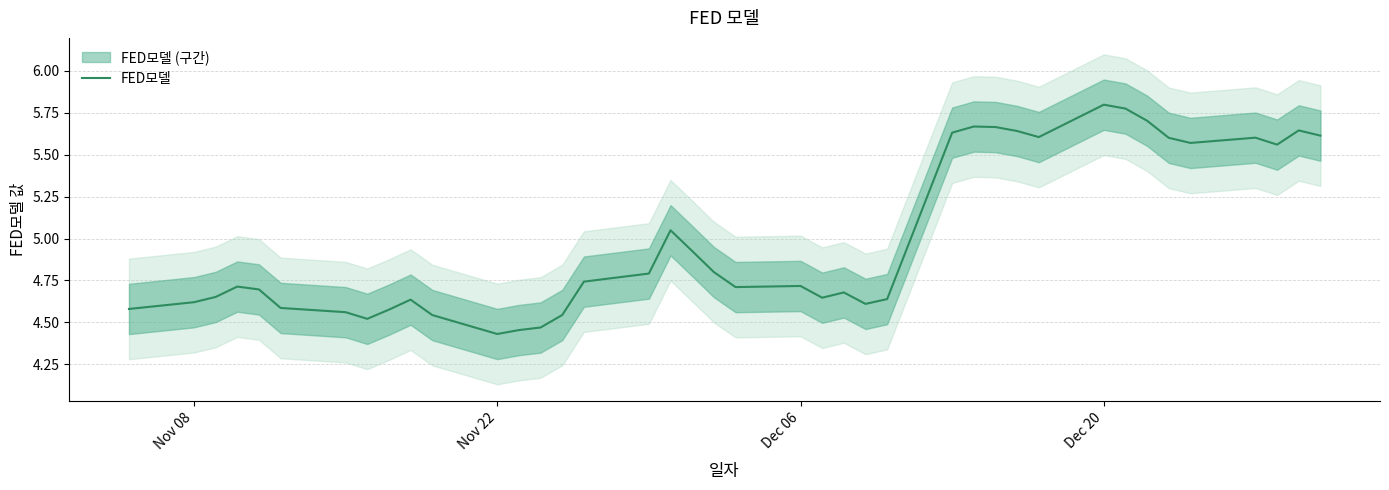

What is the difference between the second highest and minimum values?

1.3